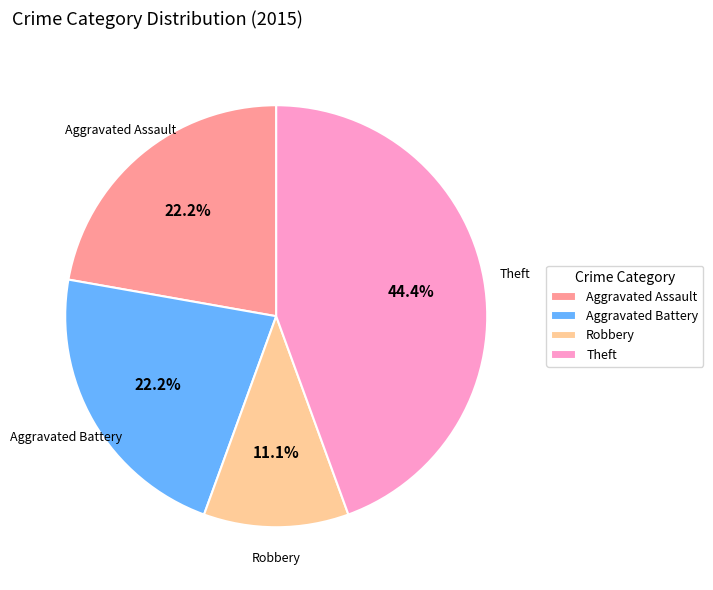

To the nearest percent, what is the combined percentage of Theft and Aggravated Assault?

67%